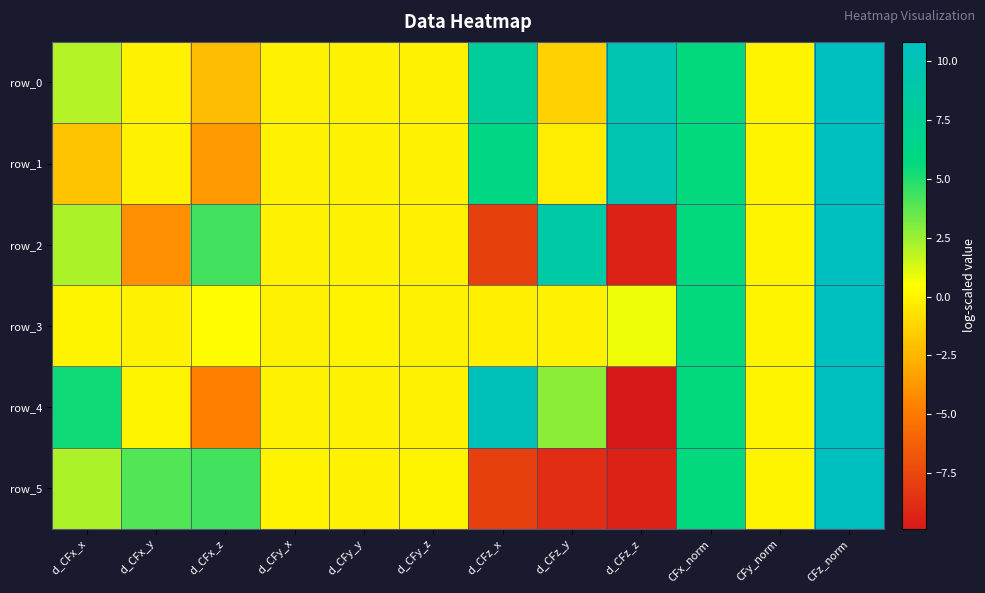

The value of row_1 at d_CFy_z is 0.0. True or false?

True